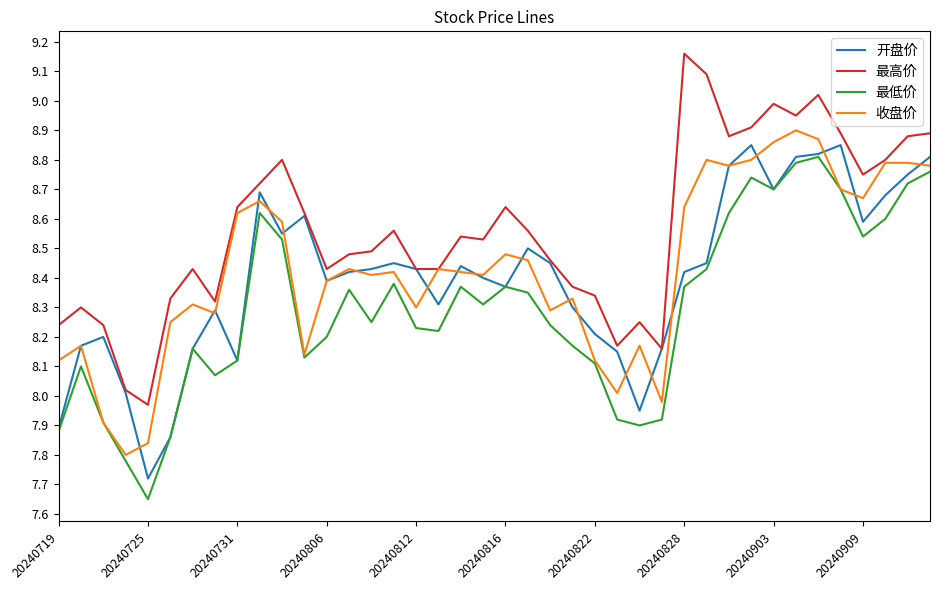

What is the difference between the maximum and minimum values in the 最高价 series?

1.2